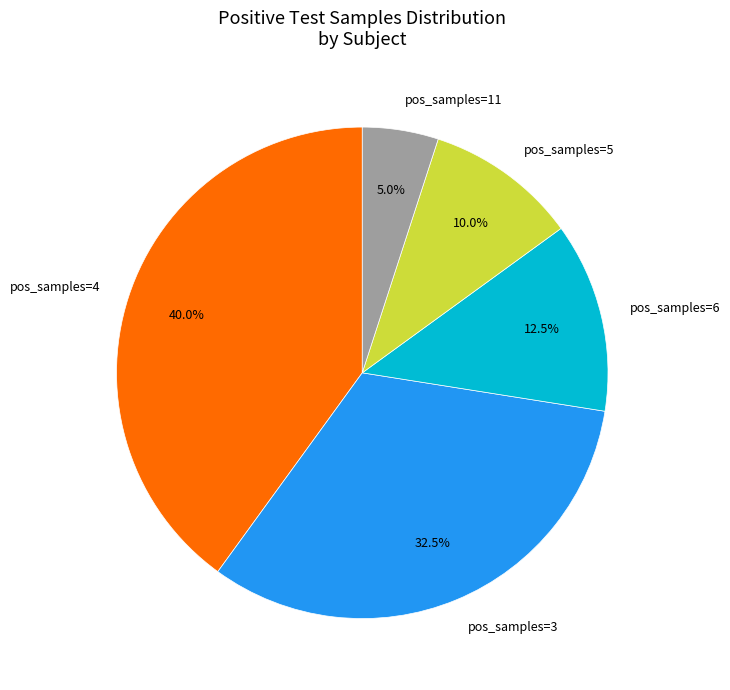

How many segments does this pie chart have?

5